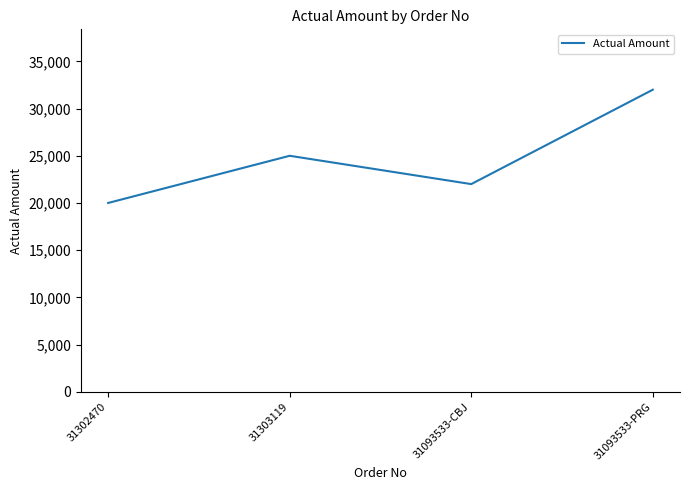

What is the difference between the maximum and second lowest values?

10000